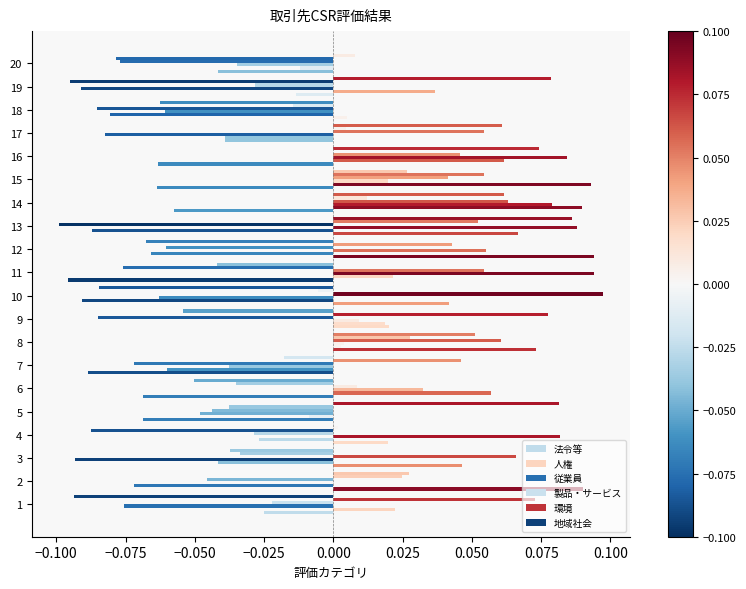

How many data points in 製品・サービス are above 0?

9